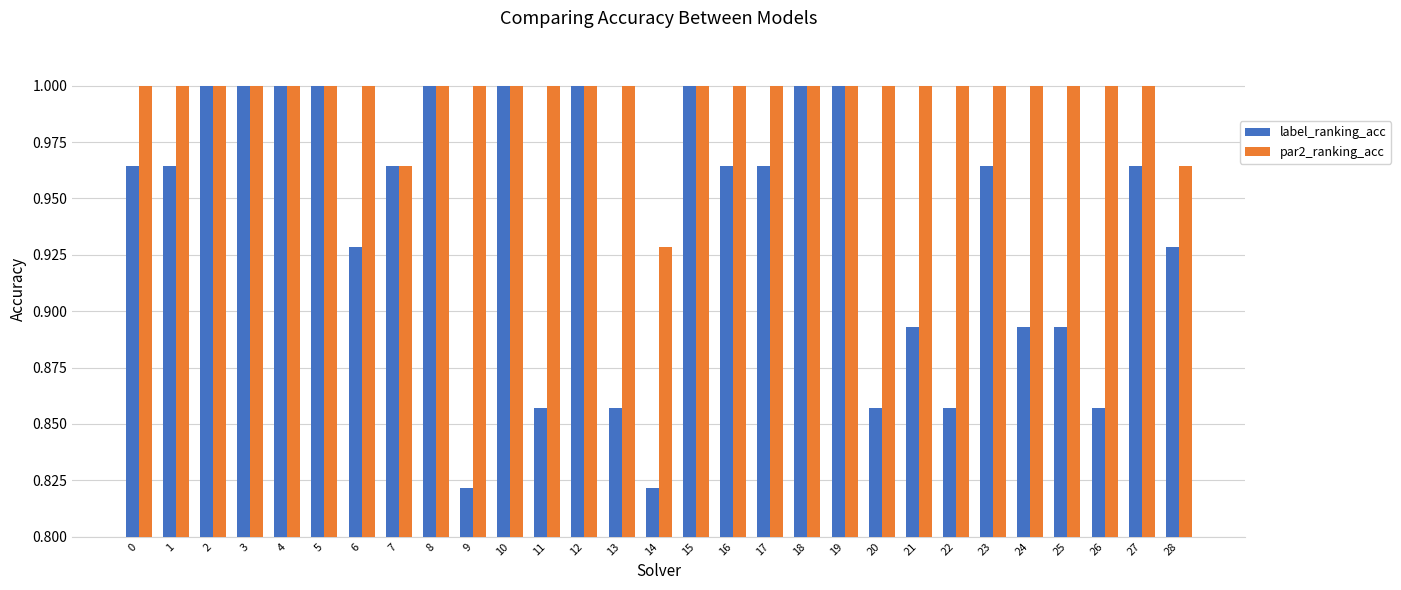

The par2_ranking_acc series shows 1.0 at 0. True or false?

True